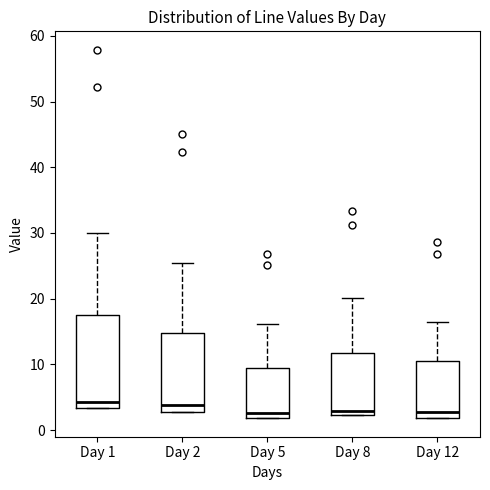

Reading left to right, transcribe this box plot: for each box, give where its median line is, the range the box spans, and where its two whiskers end, as read against the y-axis. The values are not printed on the chart, so give them approximately, as read against the axis.

Day 1: median 4, box 3 to 17, whiskers 3 to 30
Day 2: median 4, box 3 to 15, whiskers 3 to 25
Day 5: median 3, box 2 to 9, whiskers 2 to 16
Day 8: median 3, box 2 to 12, whiskers 2 to 20
Day 12: median 3, box 2 to 11, whiskers 2 to 16